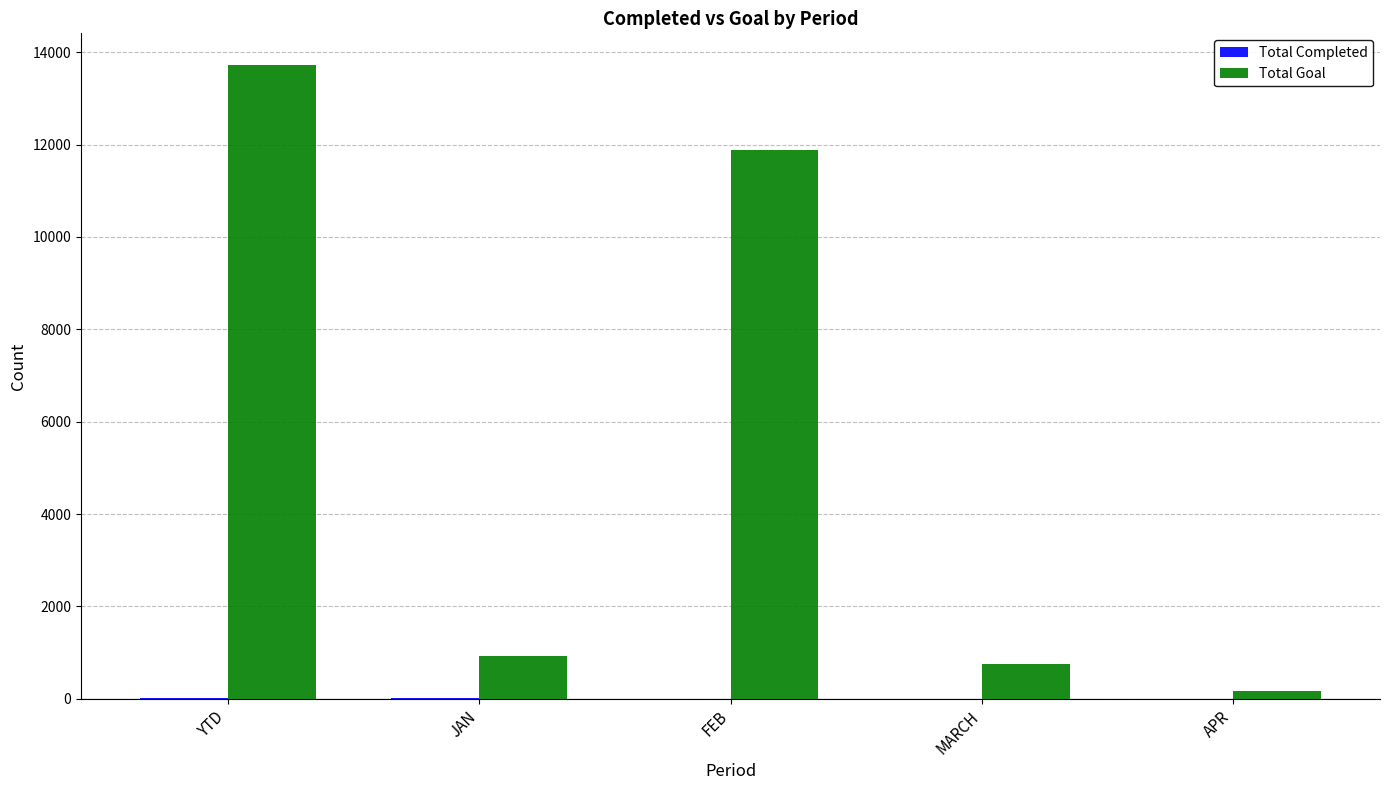

The value of Total Goal at FEB is 16453. True or false?

False